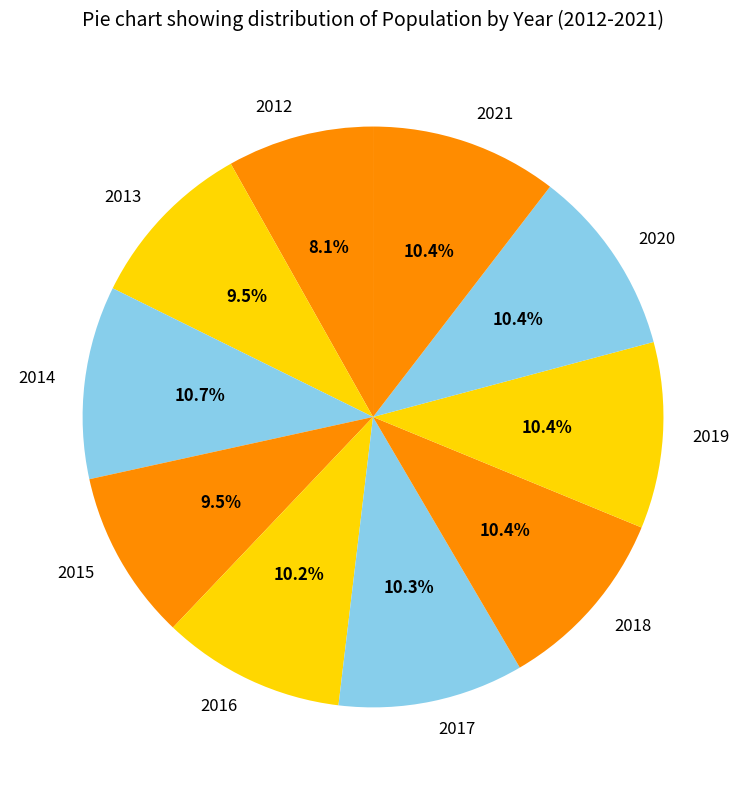

Does any single category account for the majority?

No